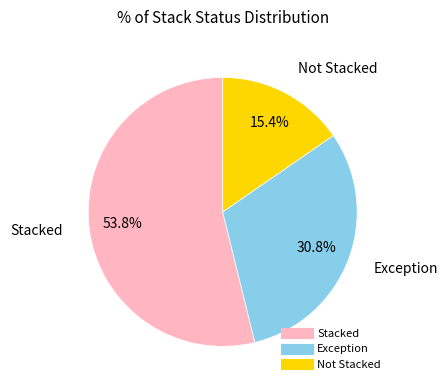

What is the smallest slice in the pie chart?

Not Stacked